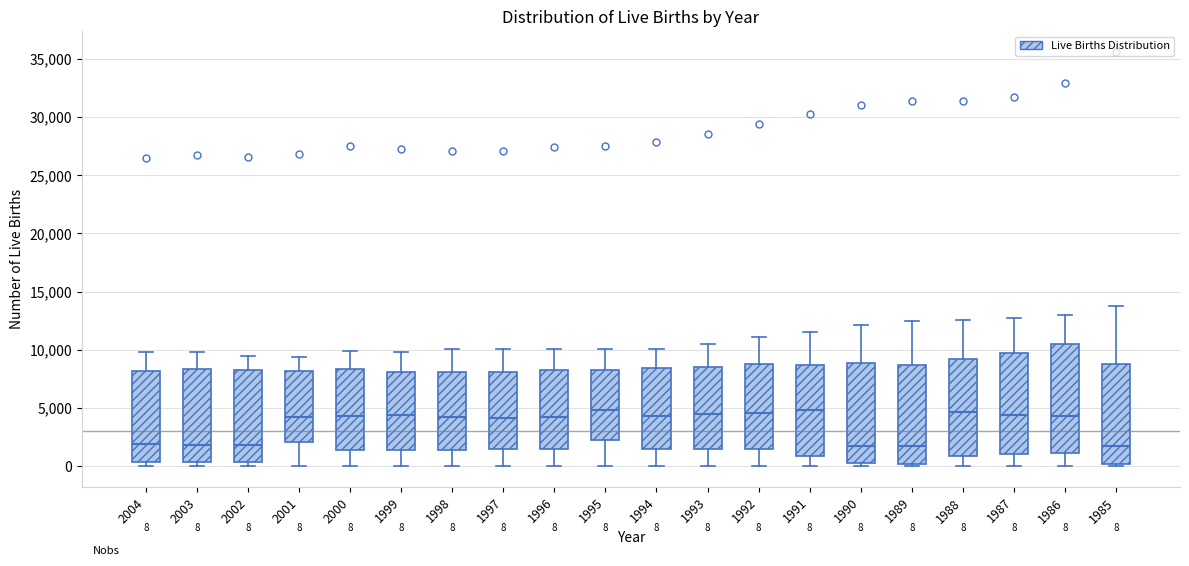

Comparing the boxes themselves (not the whiskers), which one is the tallest?

1986